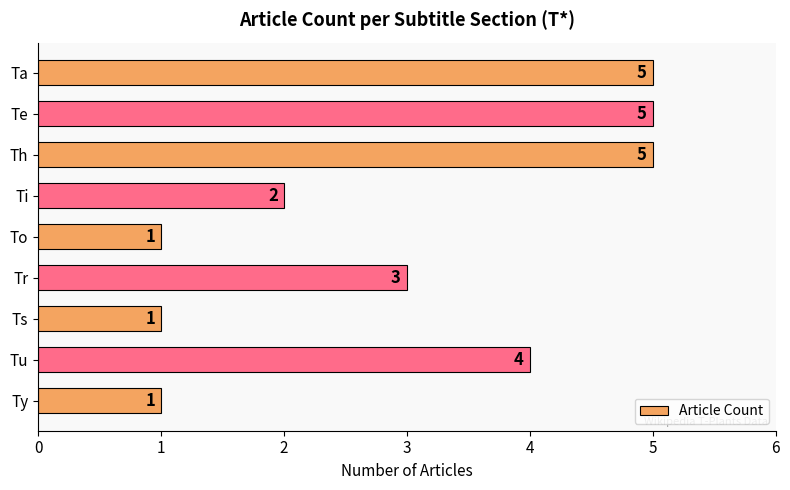

What is the ratio of the value at Th to the value at Tr?

1.7